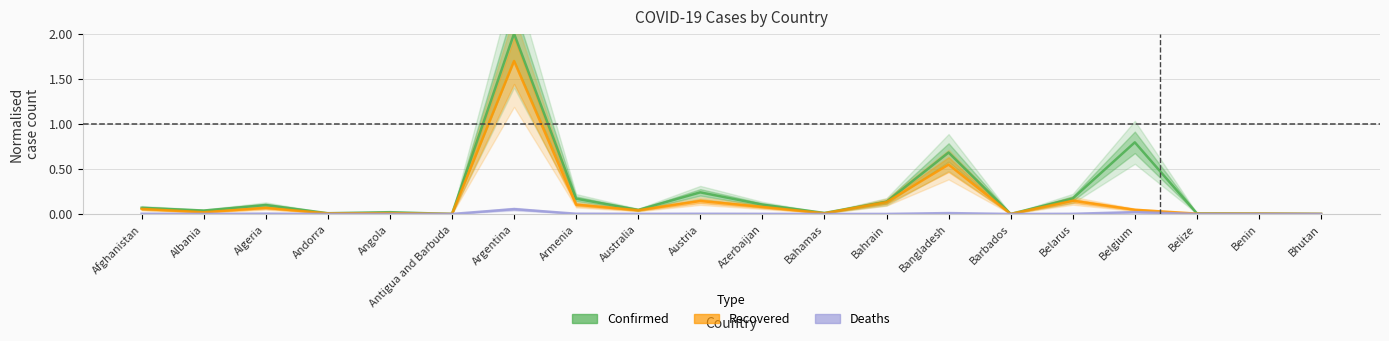

True or false: Deaths and Recovered cross at least once.

False